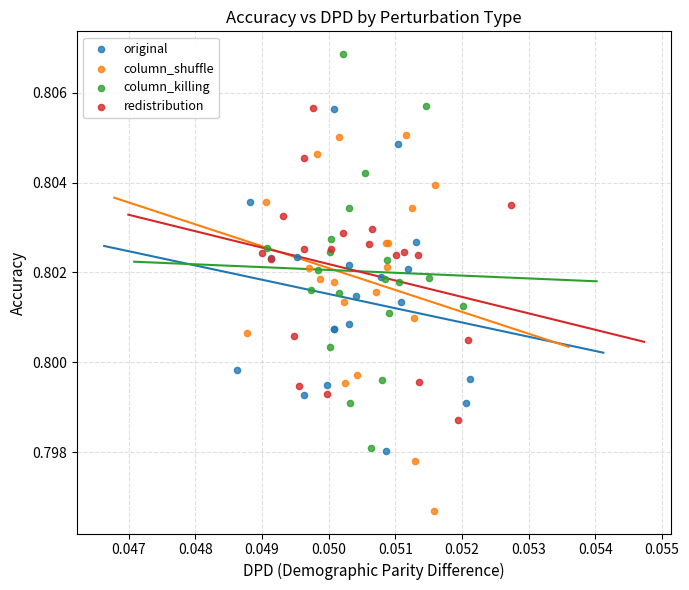

Which series reaches the minimum Y coordinate?

column_shuffle